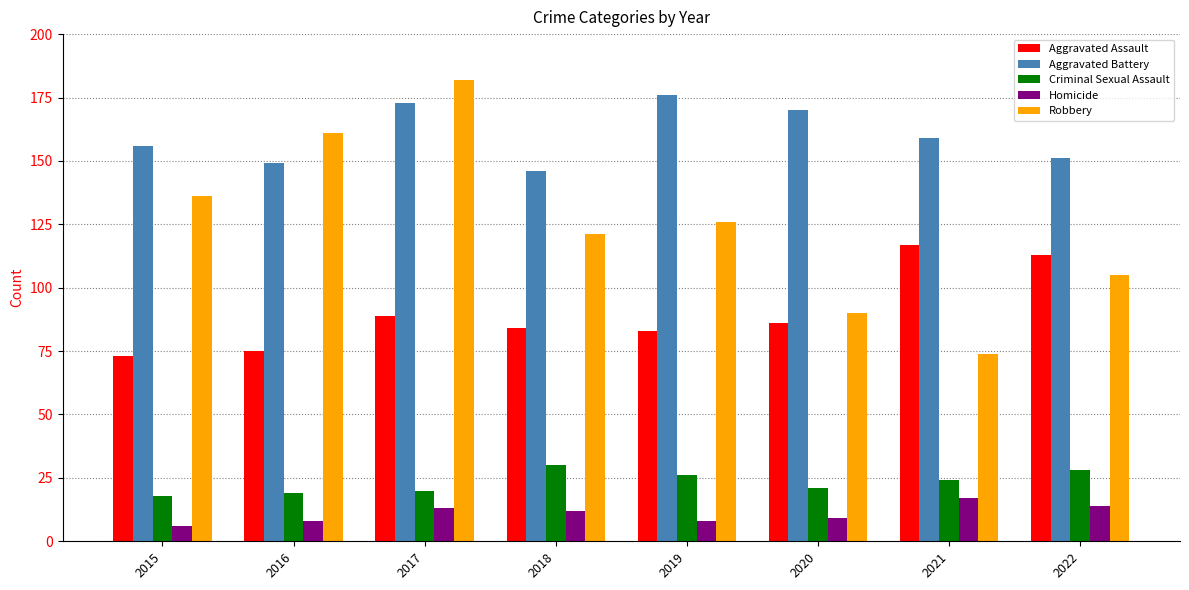

Which category has the highest value in the Homicide series?

2021